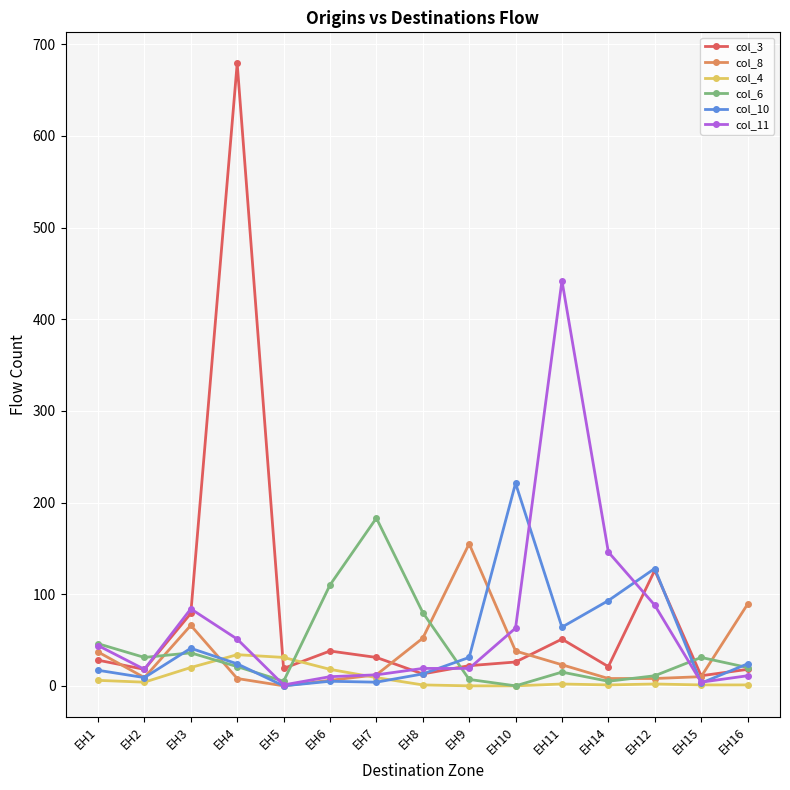

Is this an area chart (filled region under the line)?

No